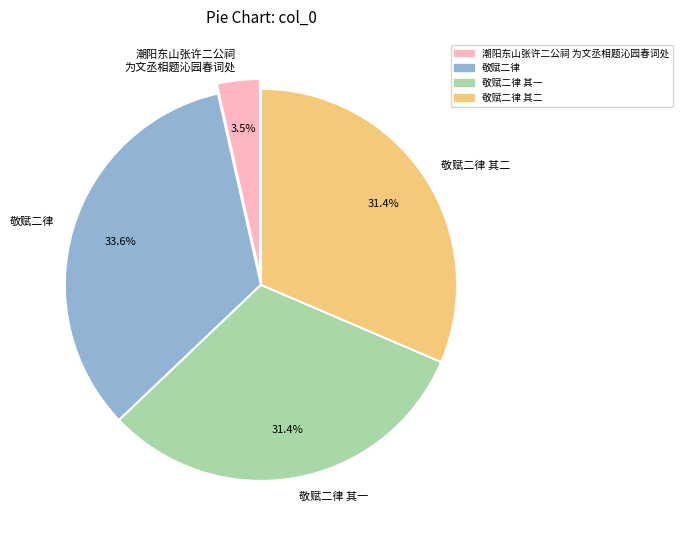

Approximately how many times larger is the value at 敬赋二律 其二 compared to 敬赋二律 其一?

1.0